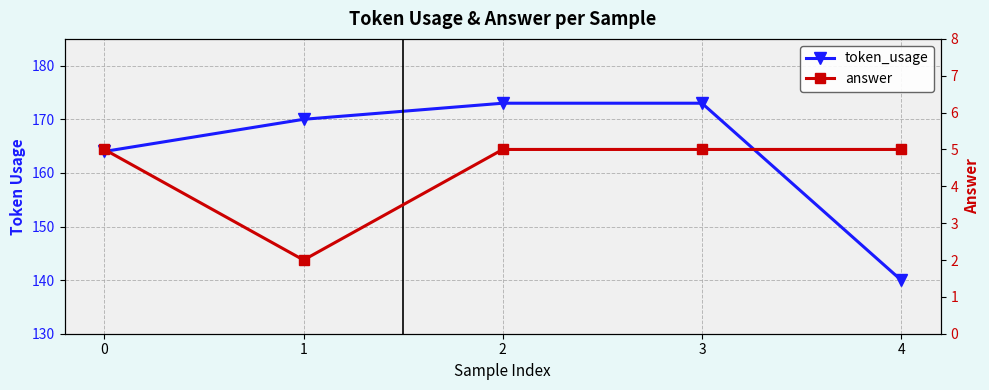

What are all the series names shown in the legend?

token_usage, answer